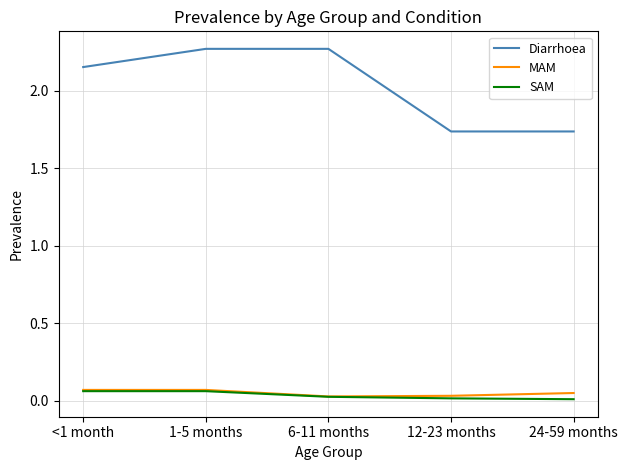

Between 6-11 months and 24-59 months, which series saw the biggest shift?

Diarrhoea